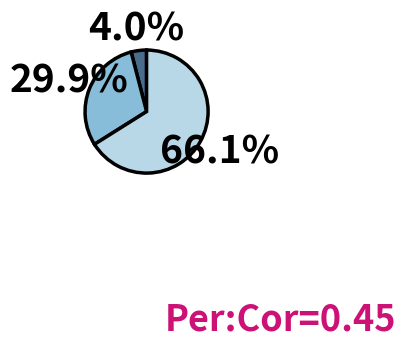

How many segments does this pie chart have?

3